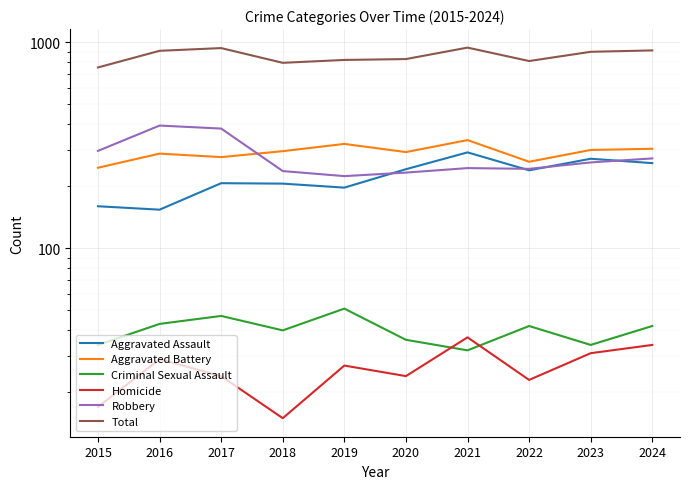

Between 2019 and 2023, which is larger?

2023